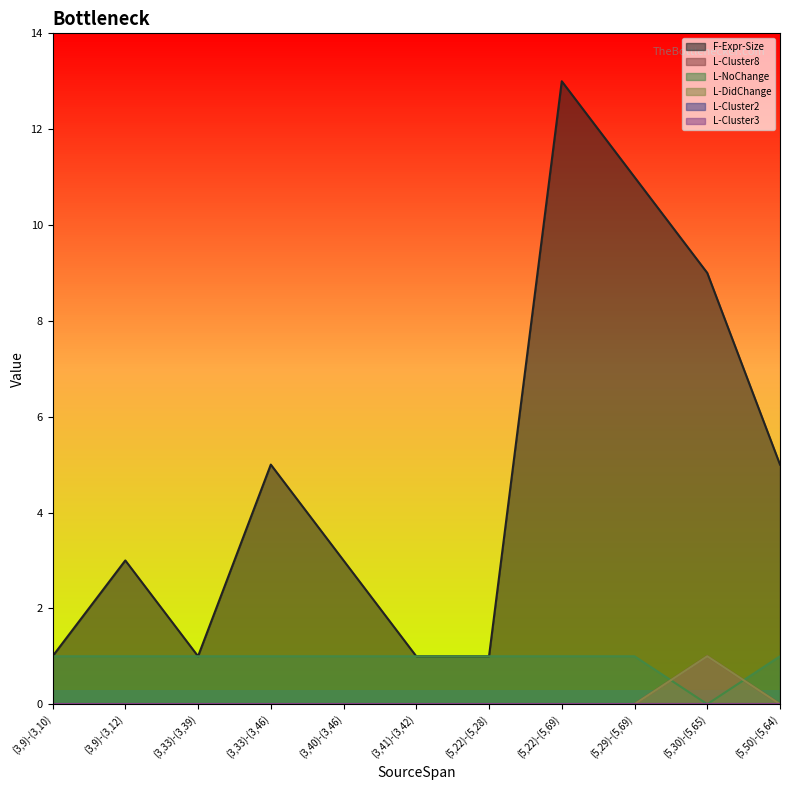

Does the chart display data point markers on the line(s)?

No